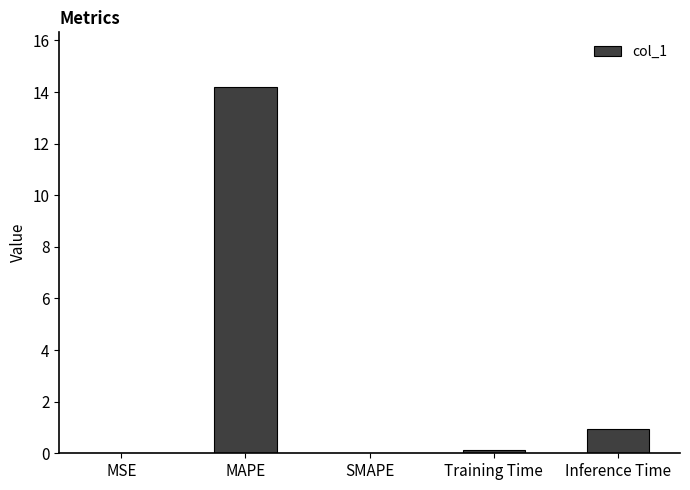

Does the chart contain stacked bars?

No